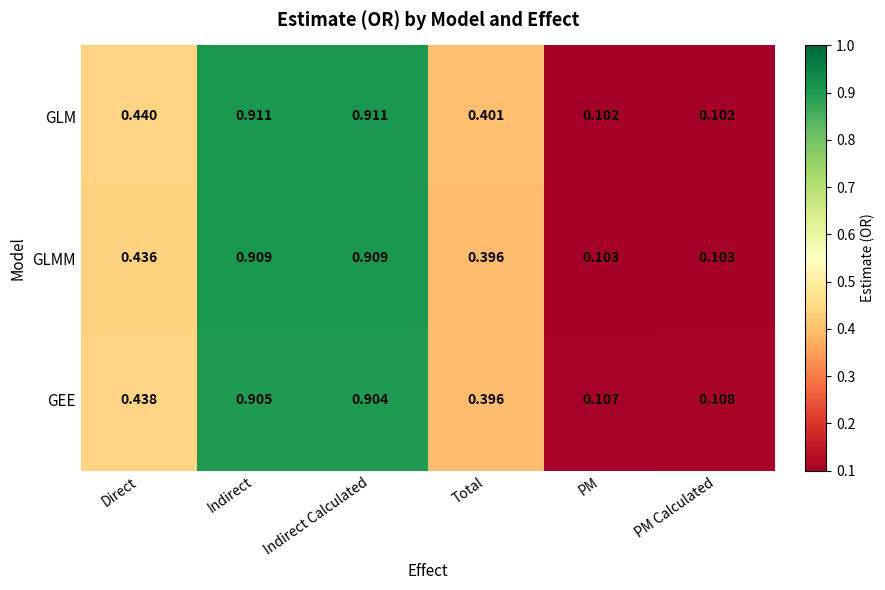

Between Direct and PM Calculated, which series saw the biggest shift?

GLM